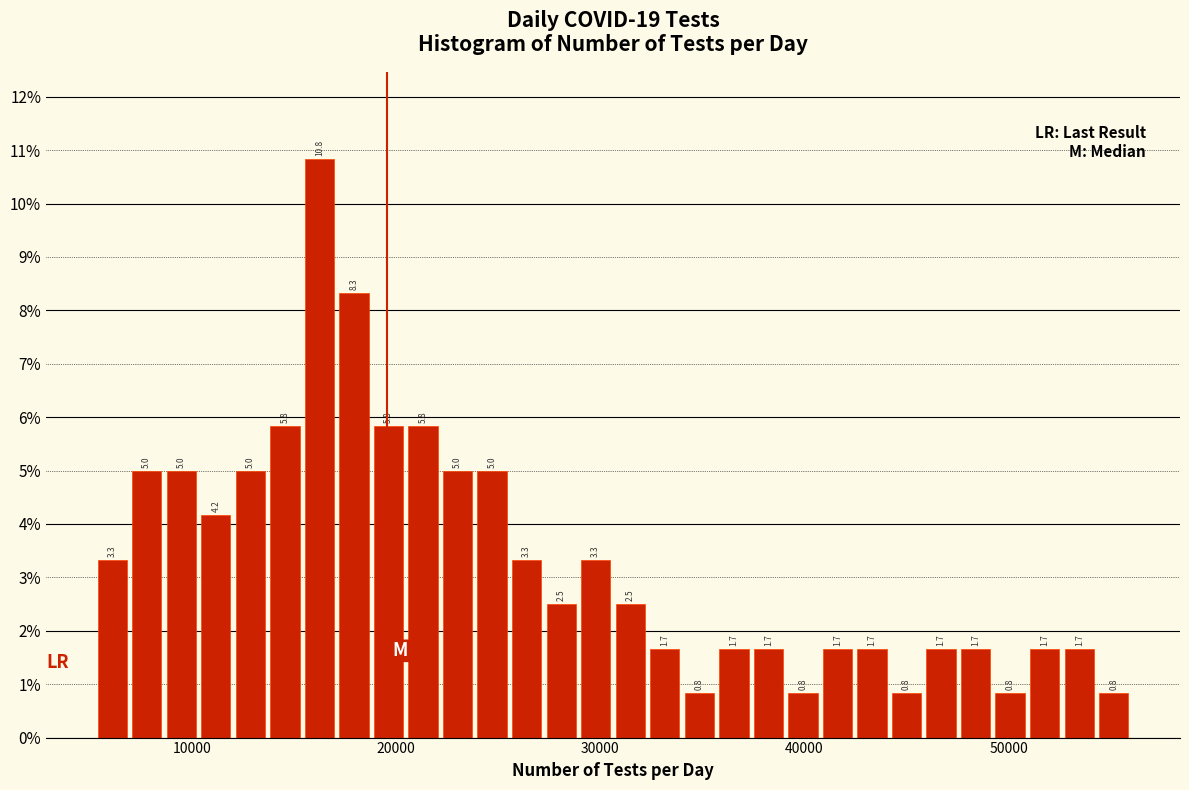

Around what value on the x-axis is the tallest bar? Give the approximate position of its centre, as read against the axis.

16000